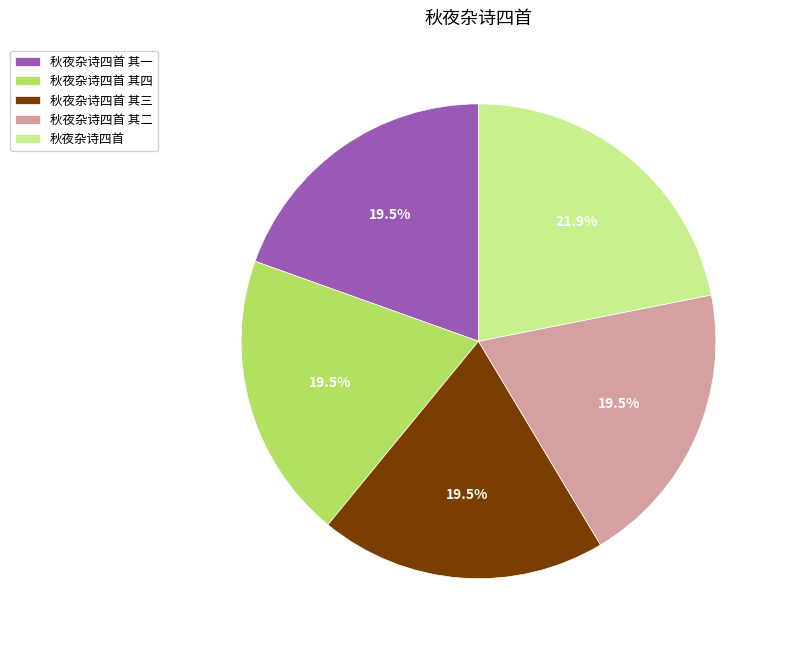

Which category has the biggest portion of the pie?

秋夜杂诗四首